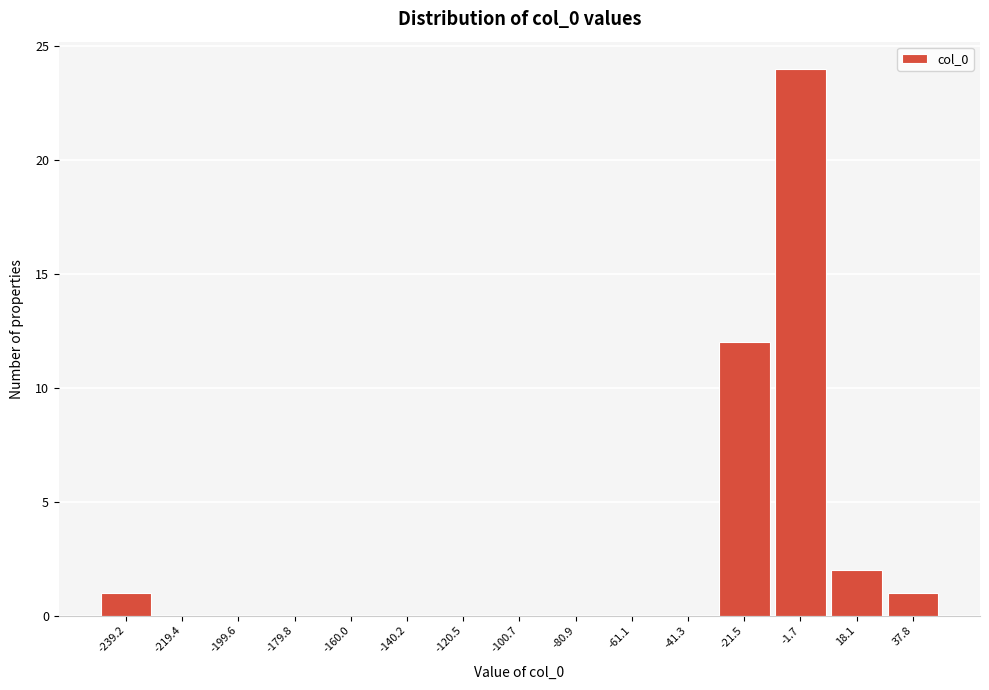

Reading left to right, list all the values displayed in this chart.

-239.2=1	-219.4=0	-199.6=0	-179.8=0	-160.0=0	-140.2=0	-120.5=0	-100.7=0	-80.9=0	-61.1=0	-41.3=0	-21.5=12	-1.7=24	18.1=2	37.8=1